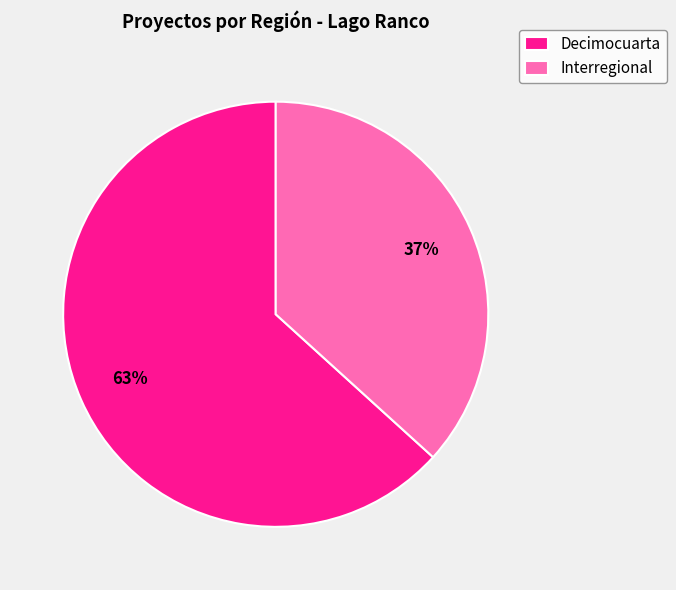

How many slices are in this pie chart?

2